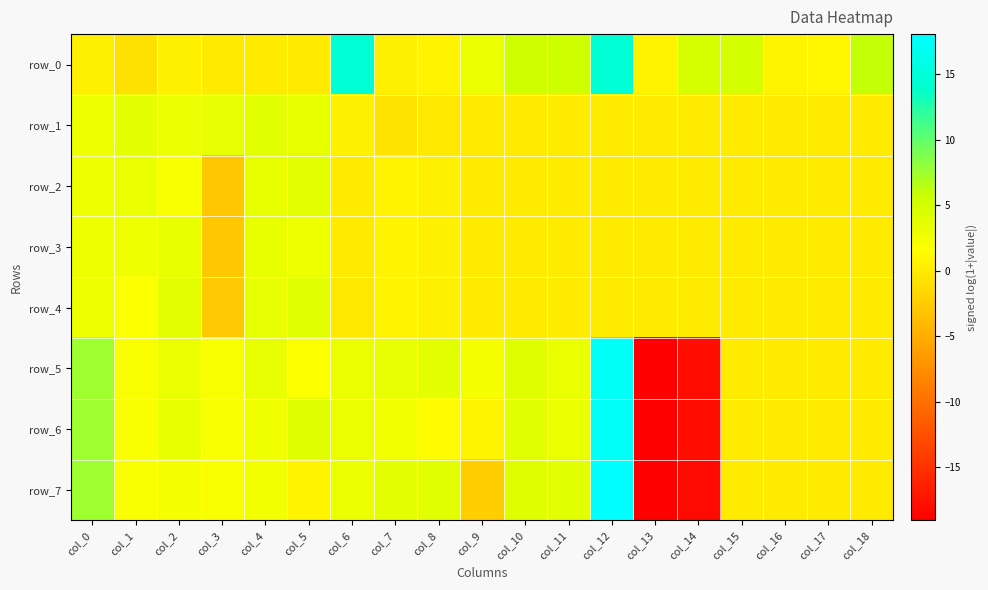

At which category does the chart reach its peak across all series?

col_12